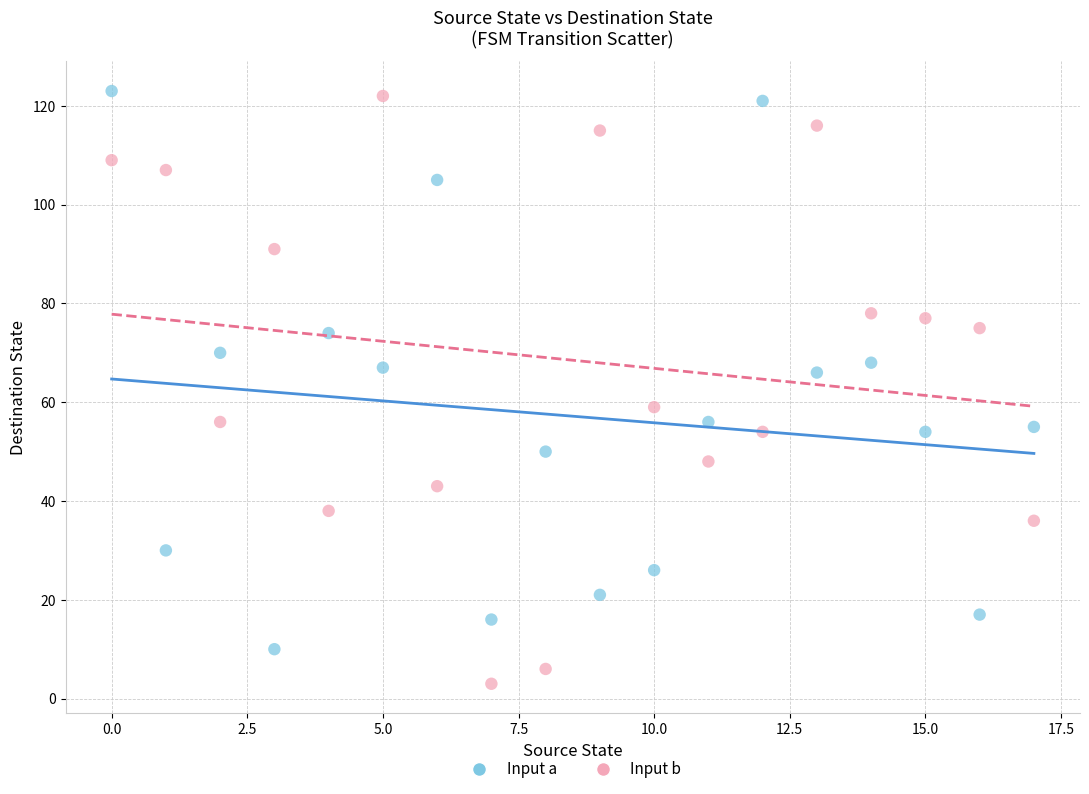

Which series has the widest spread of Y values?

Input b